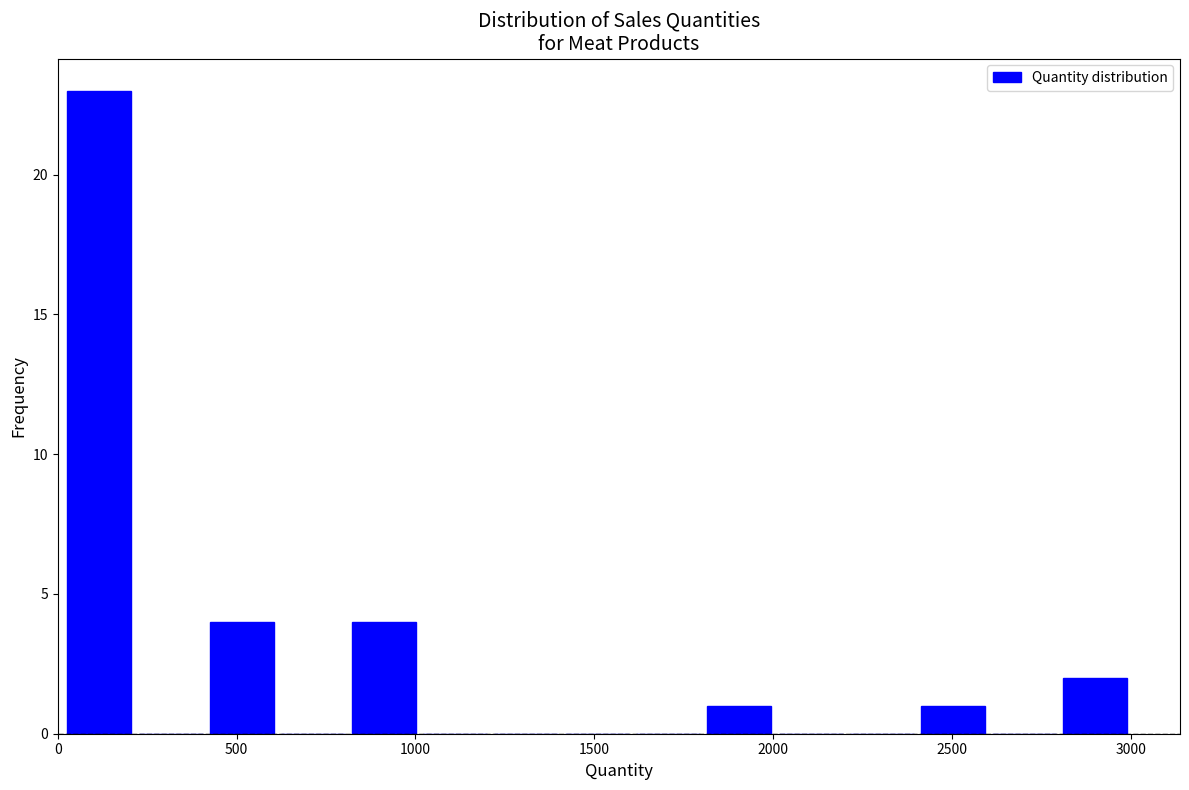

Around what value on the x-axis is the tallest bar? Give the approximate position of its centre, as read against the axis.

100